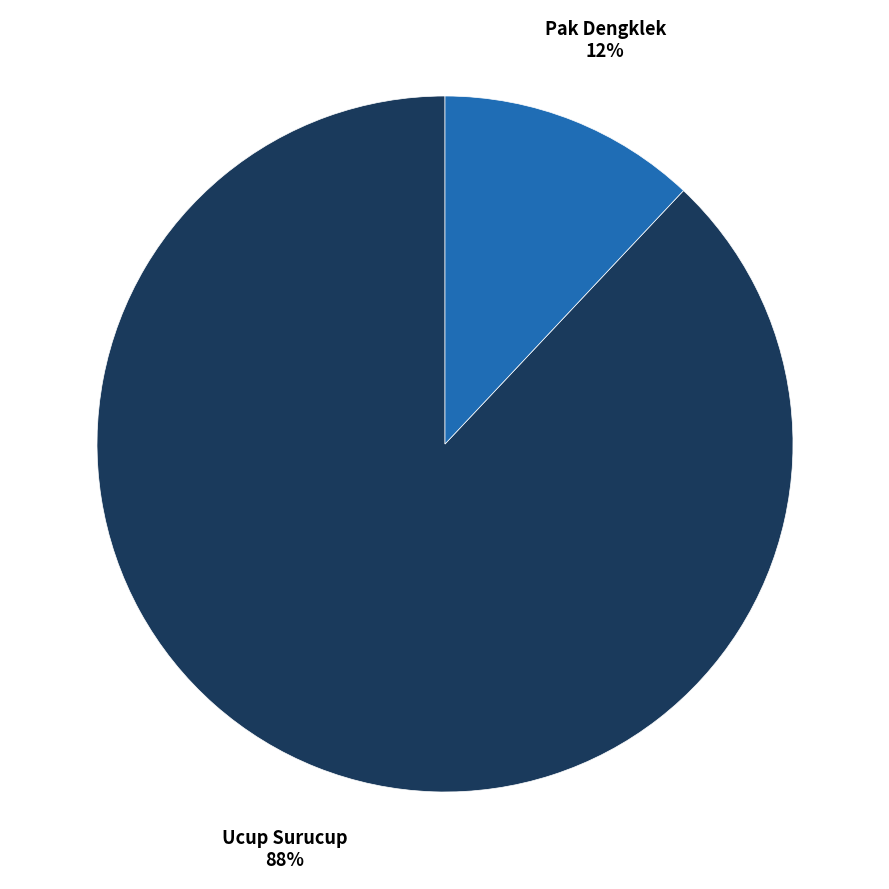

Count the number of slices in the pie.

2